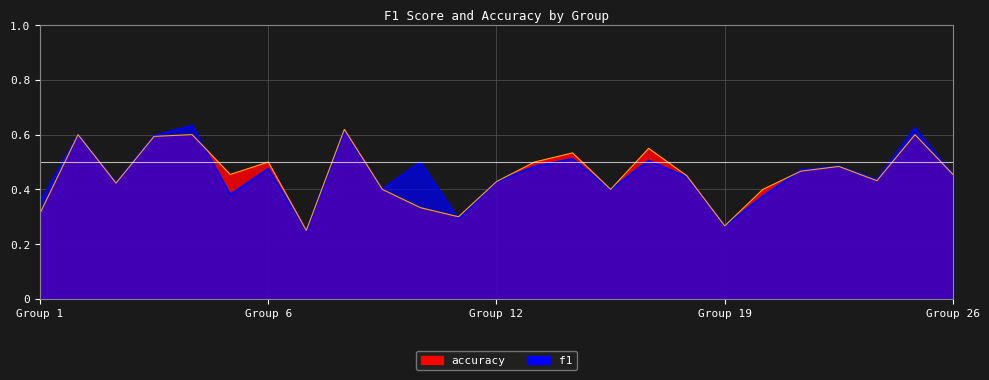

Where do f1 and accuracy first cross each other?

5 and 6